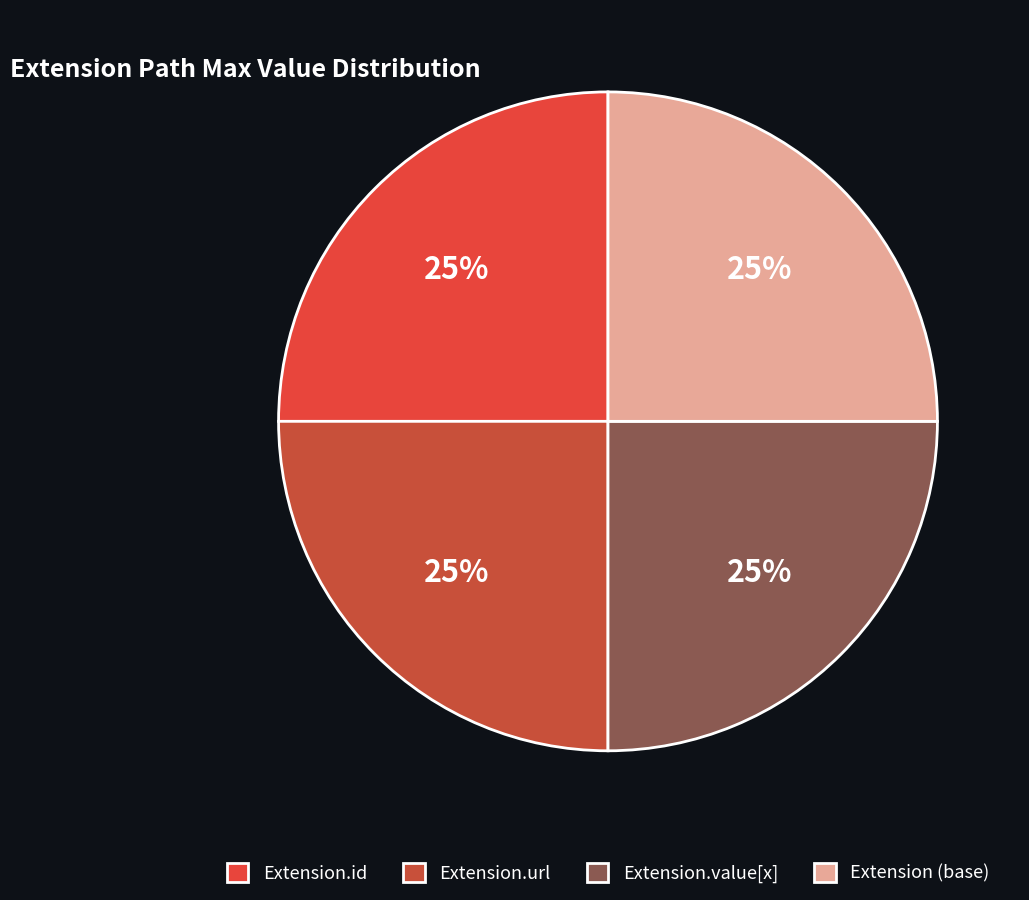

How many slices are in this pie chart?

4